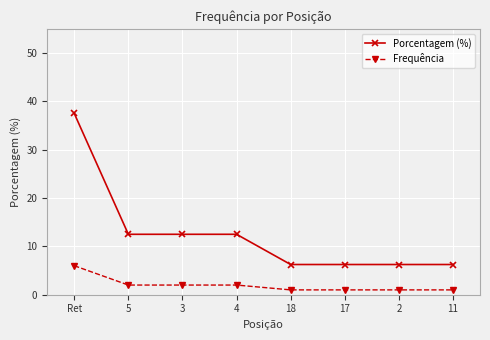

How many data points does each series have?

8